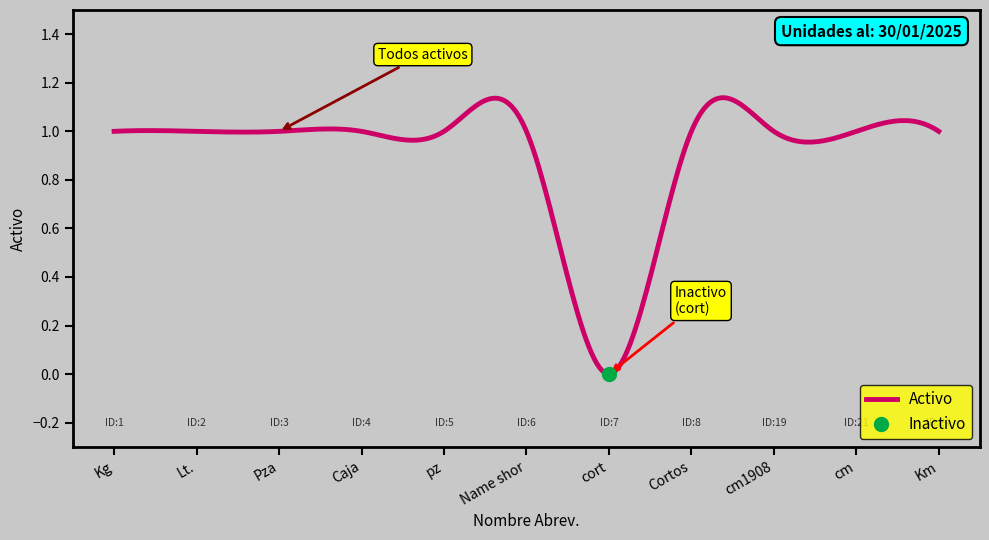

The value at pz is 1. True or false?

True